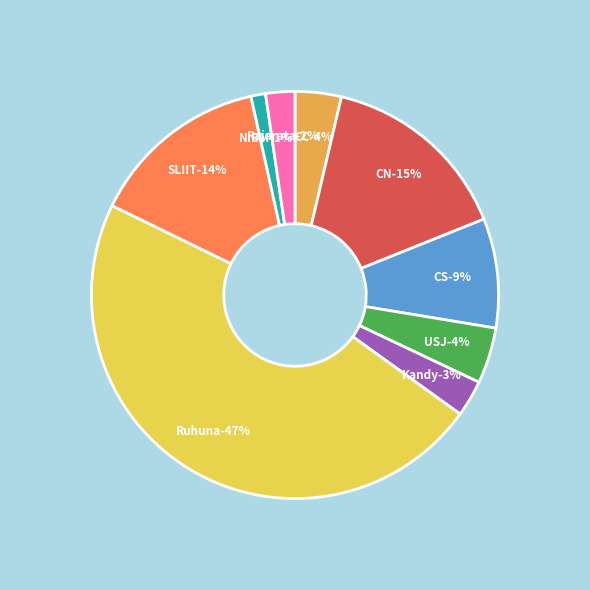

To the nearest percent, what is the difference between the Ruhuna and SLIIT slice percentages?

33%